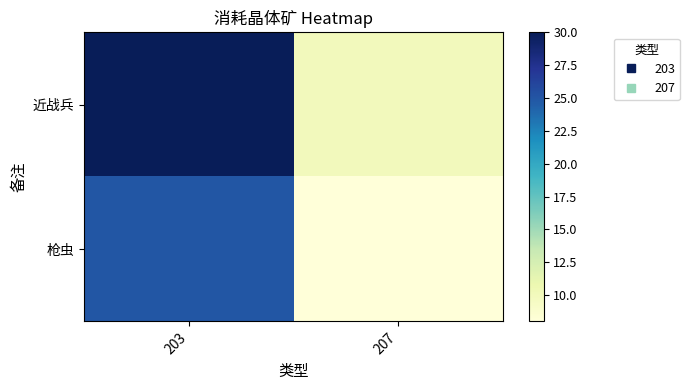

List the series in order of their peak value, highest first.

近战兵, 枪虫